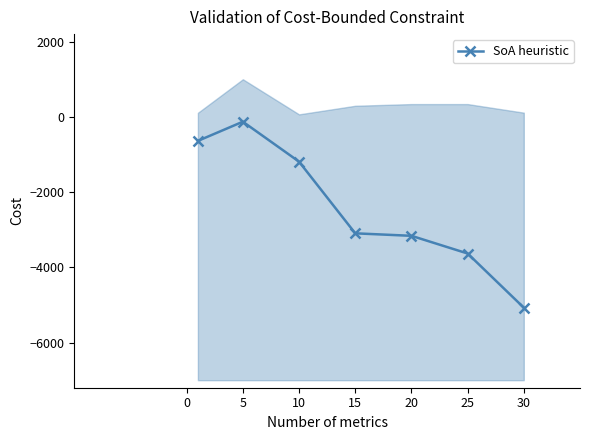

Which category has the highest value across all series?

5